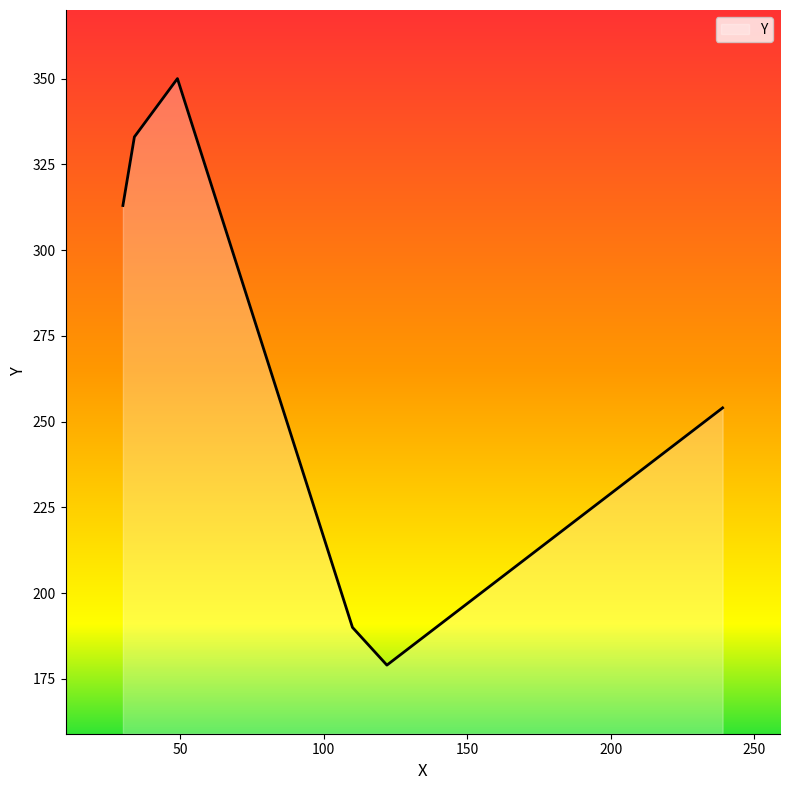

What is the difference between the maximum and minimum values?

171